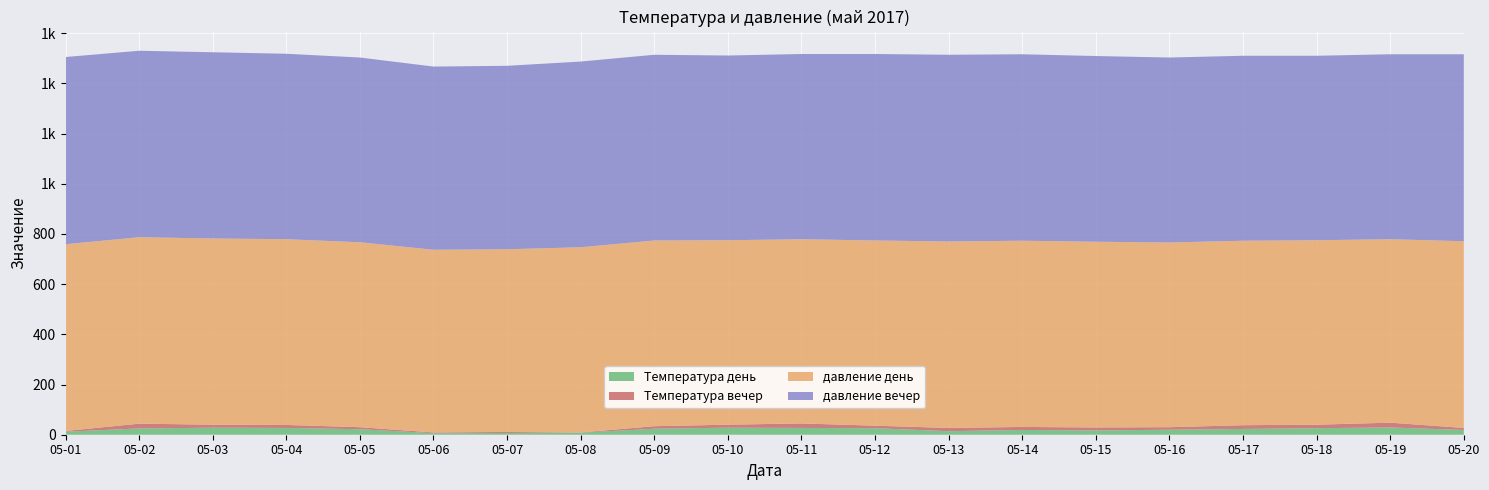

Reading left to right, transcribe all the data shown in this chart.

Температура день: 05-01=12	05-02=25	05-03=28	05-04=27	05-05=22	05-06=6	05-07=7	05-08=8	05-09=24	05-10=28	05-11=27	05-12=26	05-13=14	05-14=19	05-15=17	05-16=20	05-17=23	05-18=26	05-19=29	05-20=19
Температура вечер: 05-01=3	05-02=19	05-03=12	05-04=12	05-05=8	05-06=3	05-07=4	05-08=1	05-09=10	05-10=12	05-11=18	05-12=10	05-13=13	05-14=12	05-15=12	05-16=10	05-17=15	05-18=14	05-19=19	05-20=8
давление день: 05-01=744	05-02=743	05-03=742	05-04=740	05-05=737	05-06=728	05-07=728	05-08=738	05-09=740	05-10=735	05-11=734	05-12=738	05-13=743	05-14=742	05-15=740	05-16=736	05-17=735	05-18=735	05-19=731	05-20=744
давление вечер: 05-01=746	05-02=743	05-03=742	05-04=739	05-05=736	05-06=730	05-07=731	05-08=740	05-09=740	05-10=736	05-11=738	05-12=743	05-13=744	05-14=743	05-15=740	05-16=737	05-17=737	05-18=735	05-19=737	05-20=745